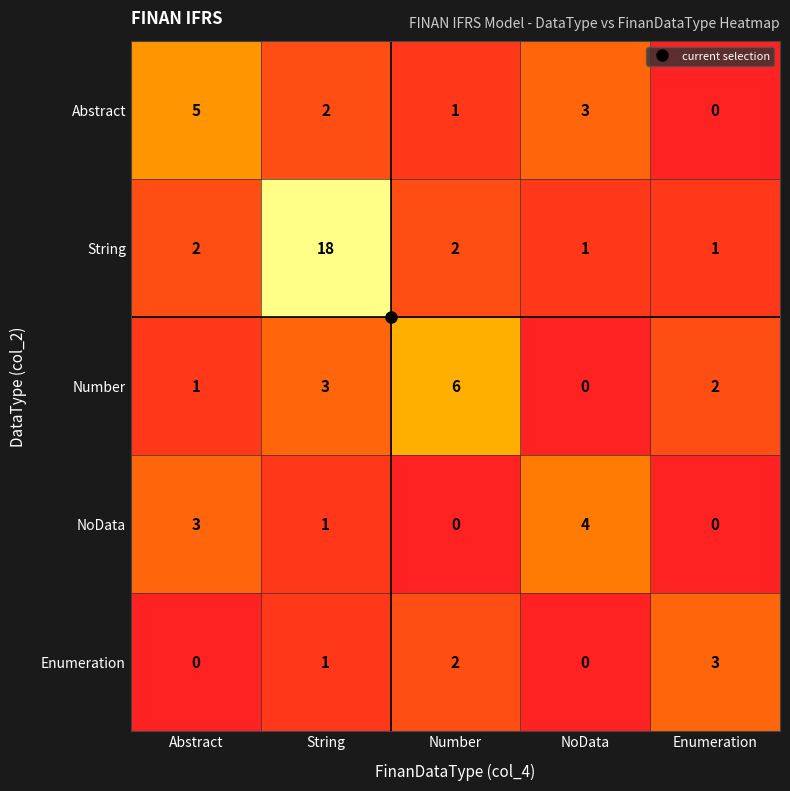

List the series in order of their peak value, highest first.

String, Number, Abstract, NoData, Enumeration